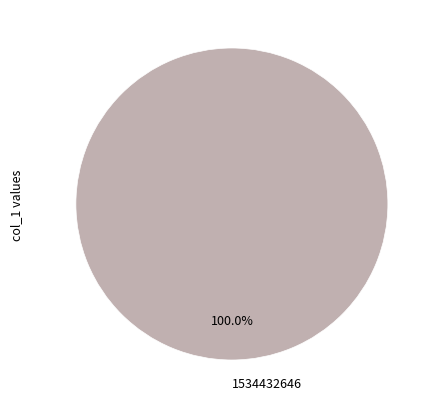

To the nearest percent, what percentage of the pie is 1534432646?

100%